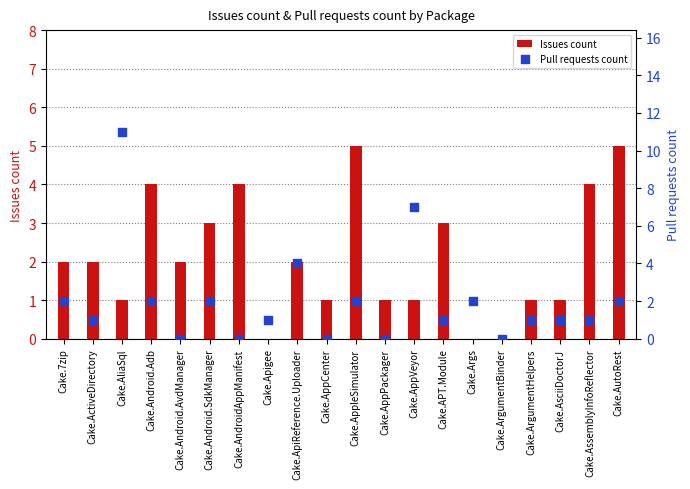

Which series has the largest Y range (max minus min)?

Pull requests count